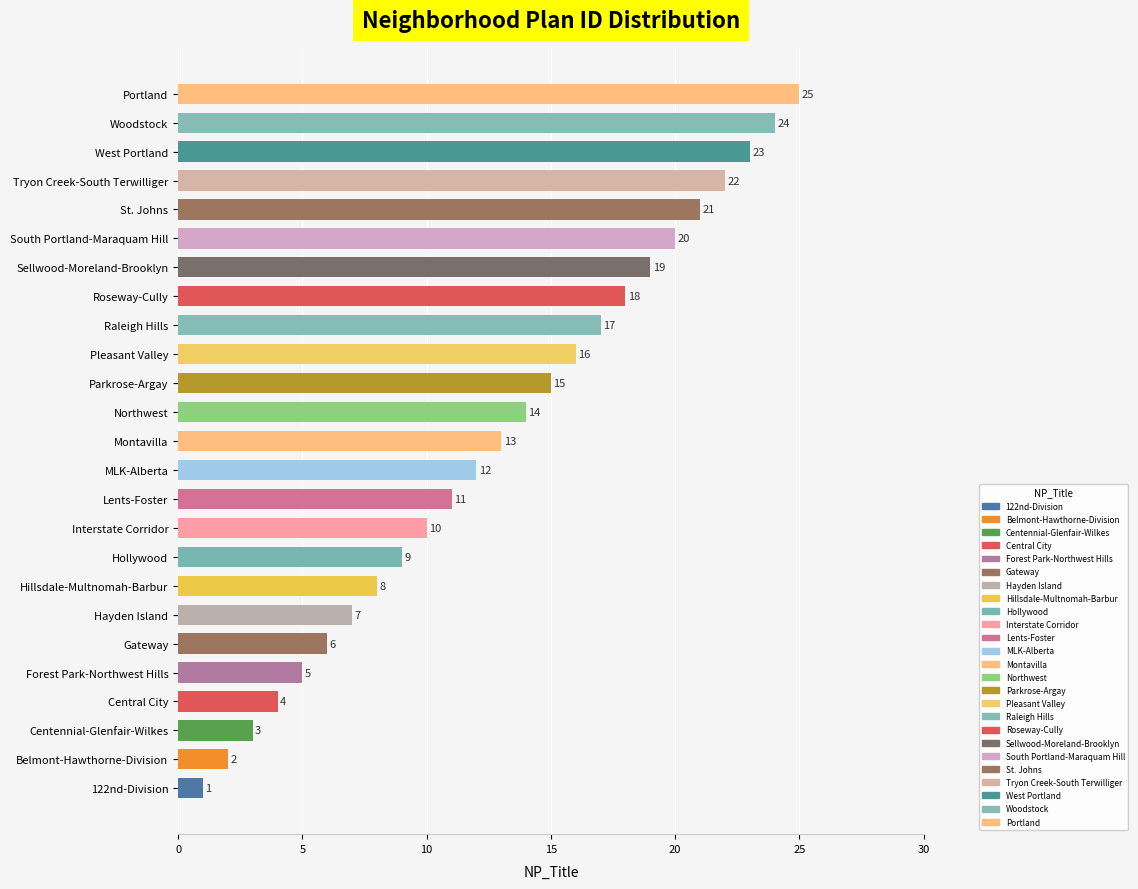

Approximately how many times larger is the value at Centennial-Glenfair-Wilkes compared to West Portland?

0.1